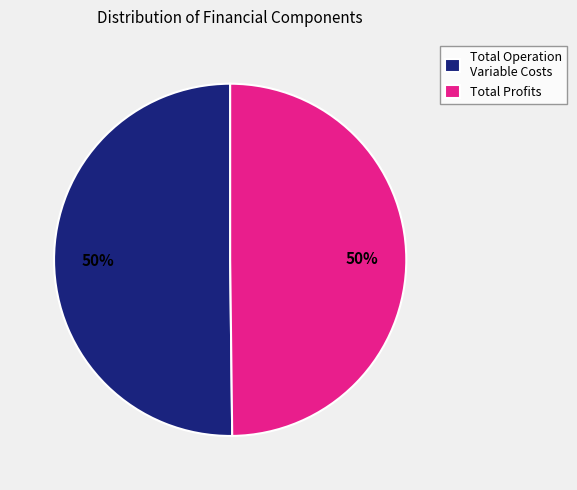

To the nearest percent, what is the difference between the largest and smallest slice percentages?

0%